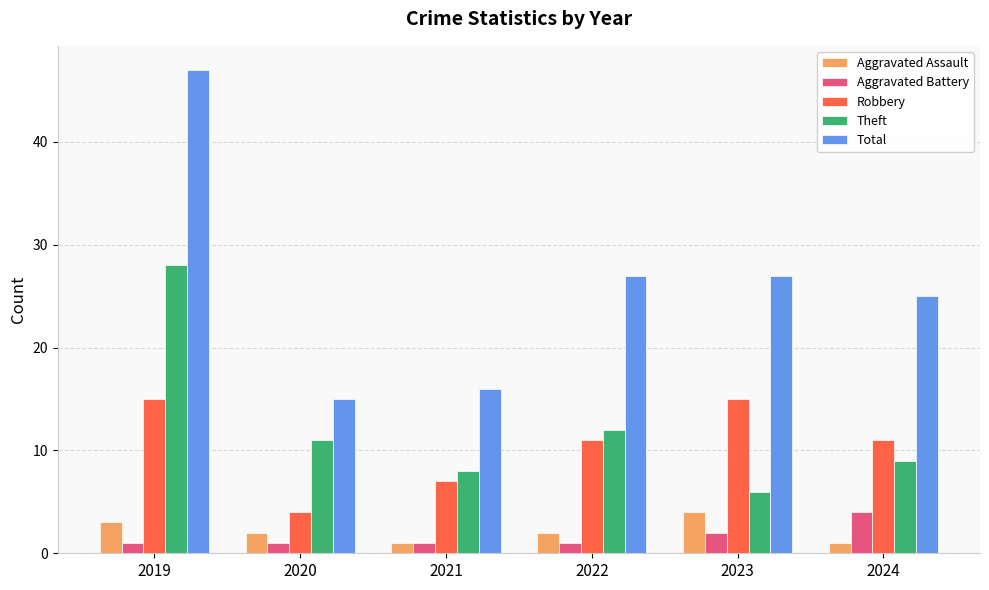

What is the approximate value of Theft at 2024, to the nearest 5?

10